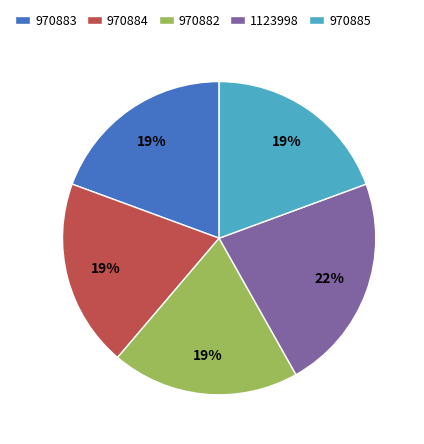

To the nearest percent, what percentage of the pie is 970882?

19%